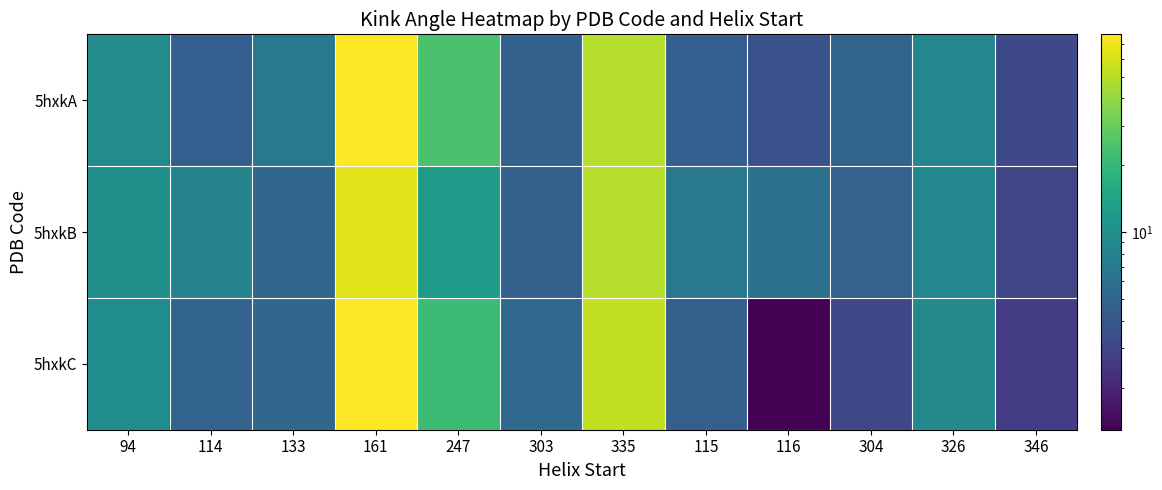

How many series are shown in this chart?

3